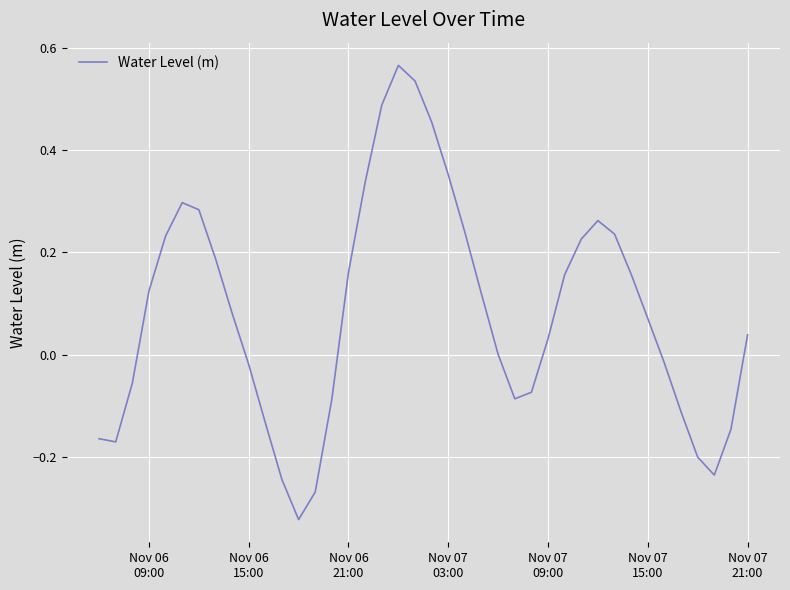

How many interior local peaks (higher than both neighbors) does the data have?

3